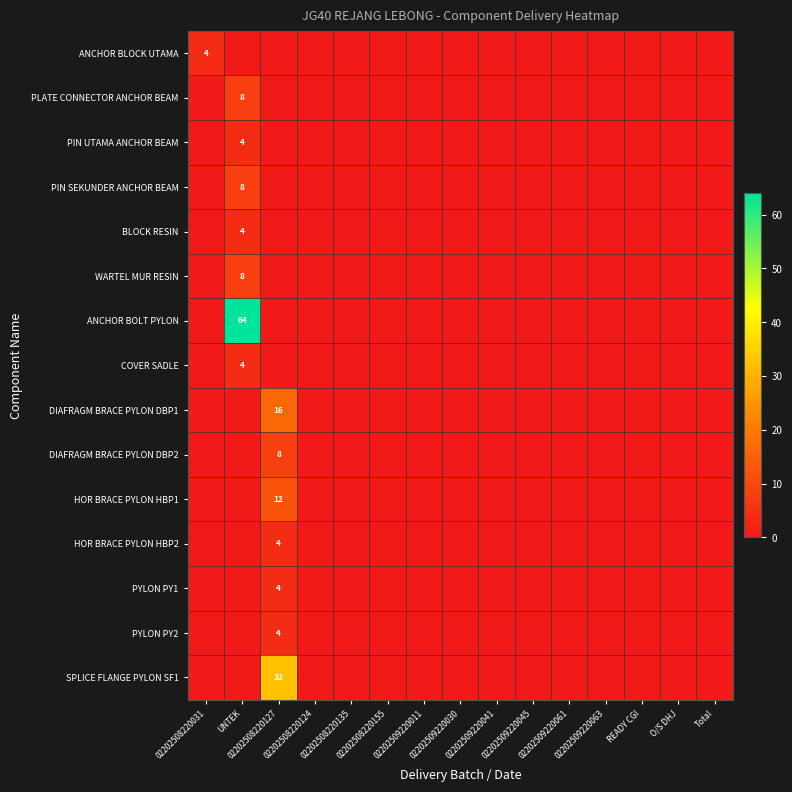

Count the number of categories in the chart.

15